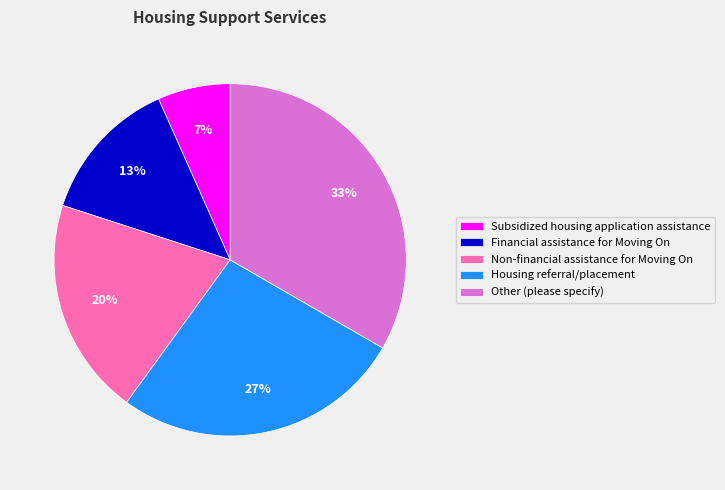

Does Subsidized housing application assistance account for over 50% of the chart?

No